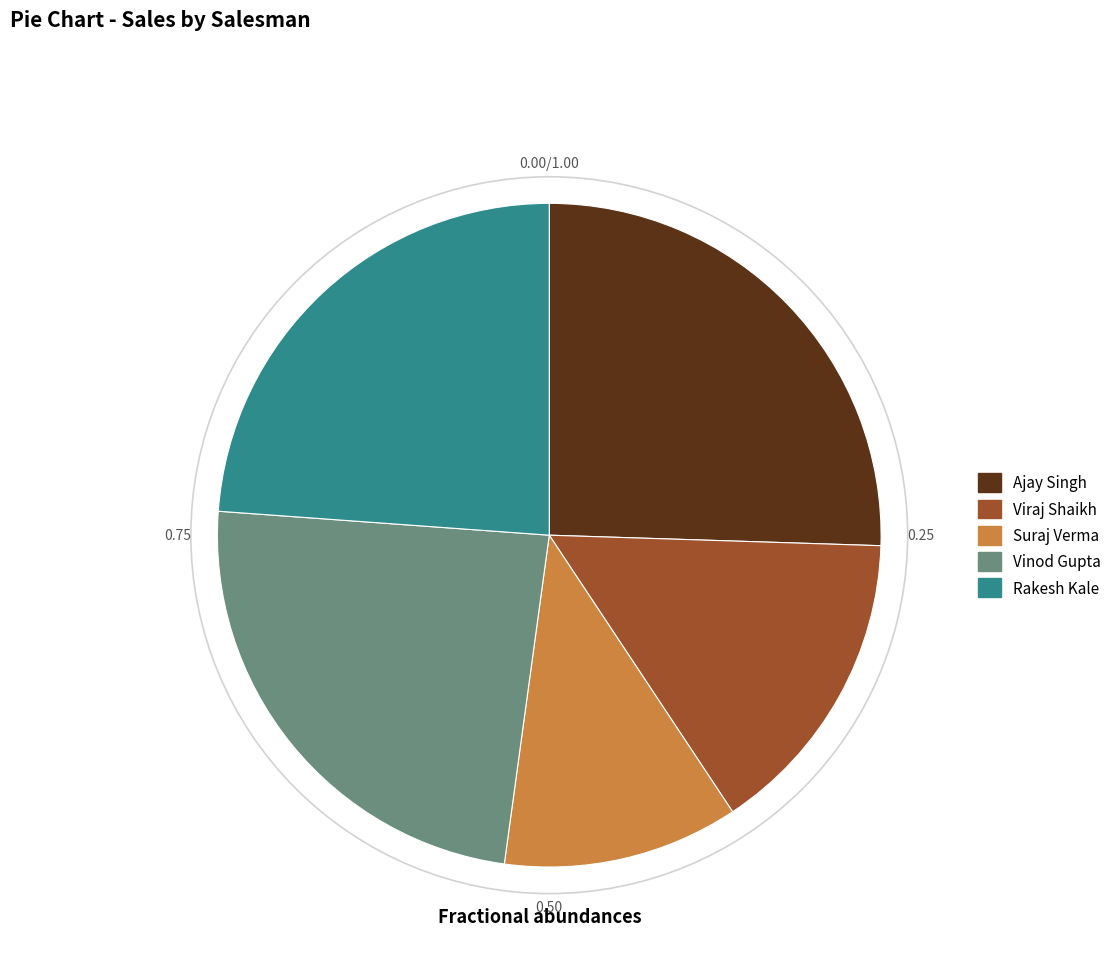

Approximately how many times larger is the value at Vinod Gupta compared to Suraj Verma?

2.1